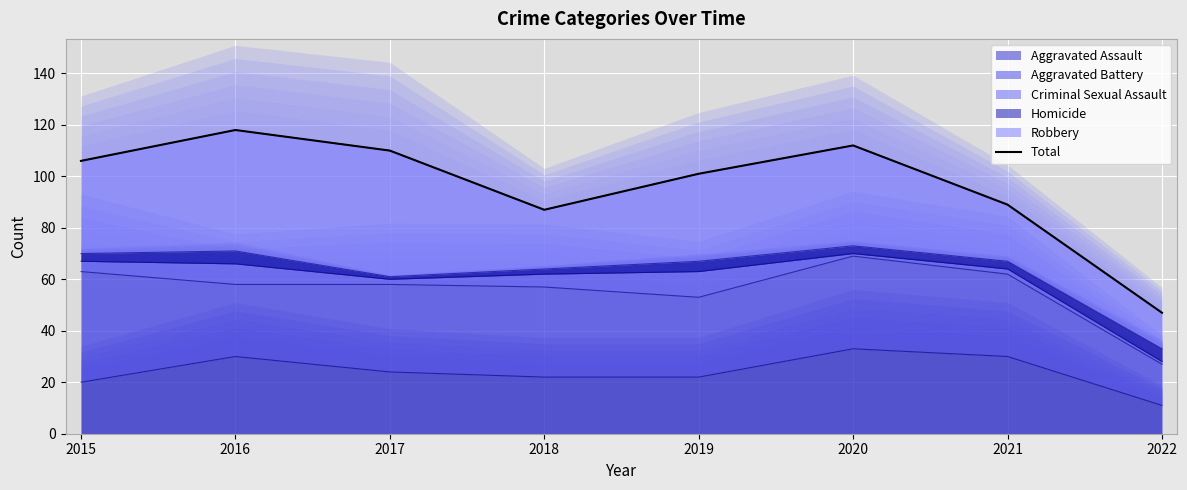

At which label does the data first exceed 106?

2016